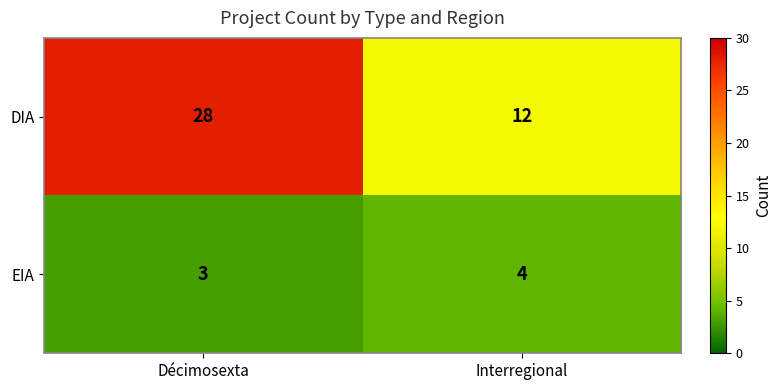

What is the minimum value shown in the chart?

3